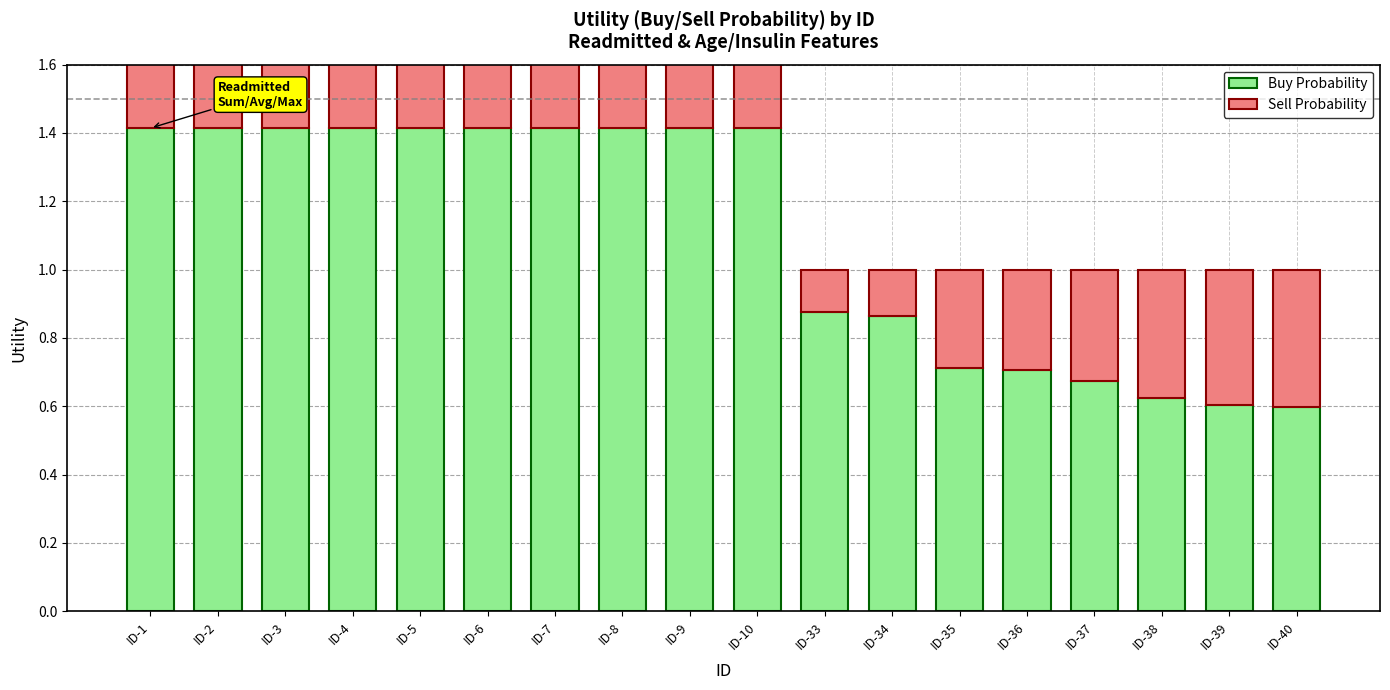

True or false: Sell Probability has a value of 0.6 at ID-3.

True